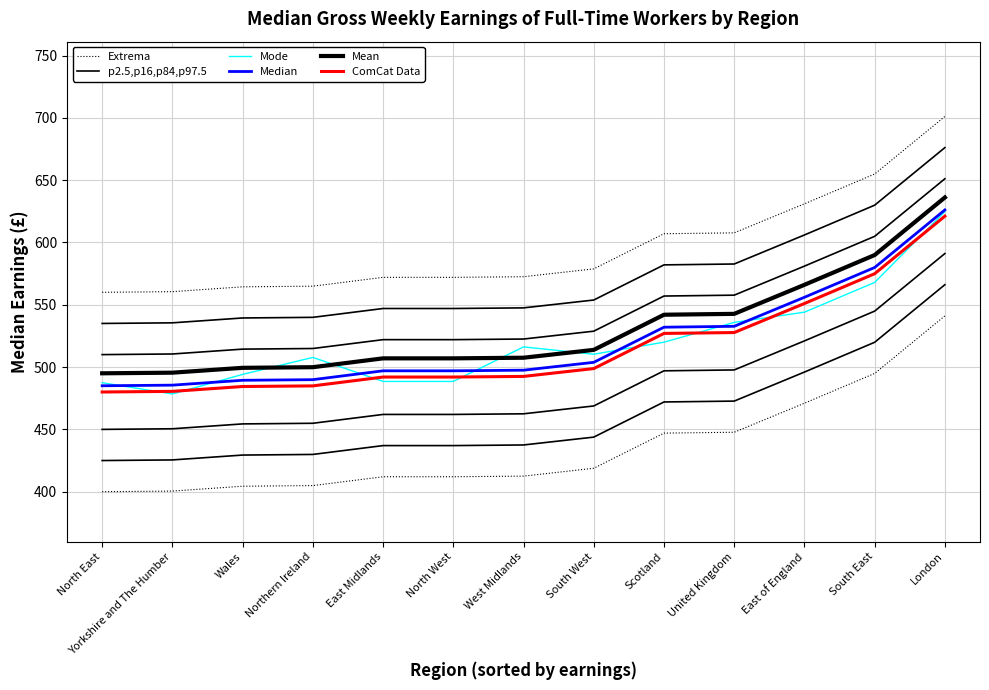

Which category has the highest value in the Median series?

London